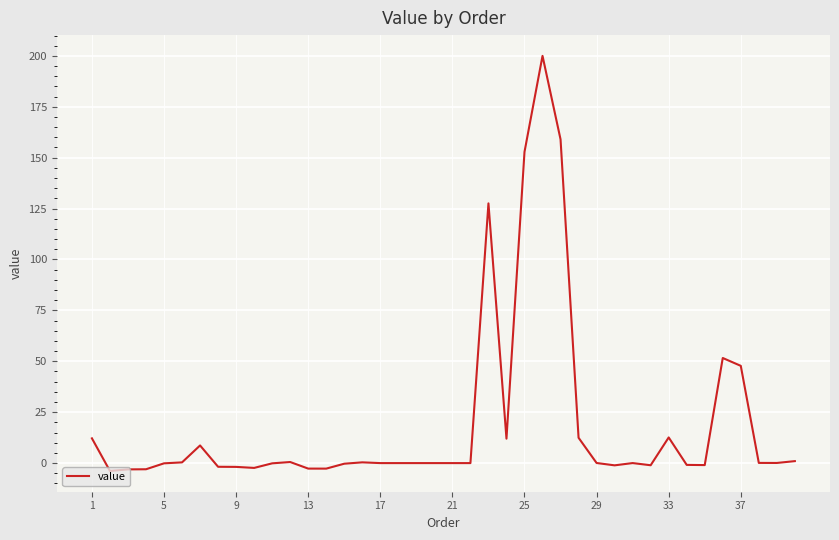

What is the difference between the maximum and minimum values?

203.9